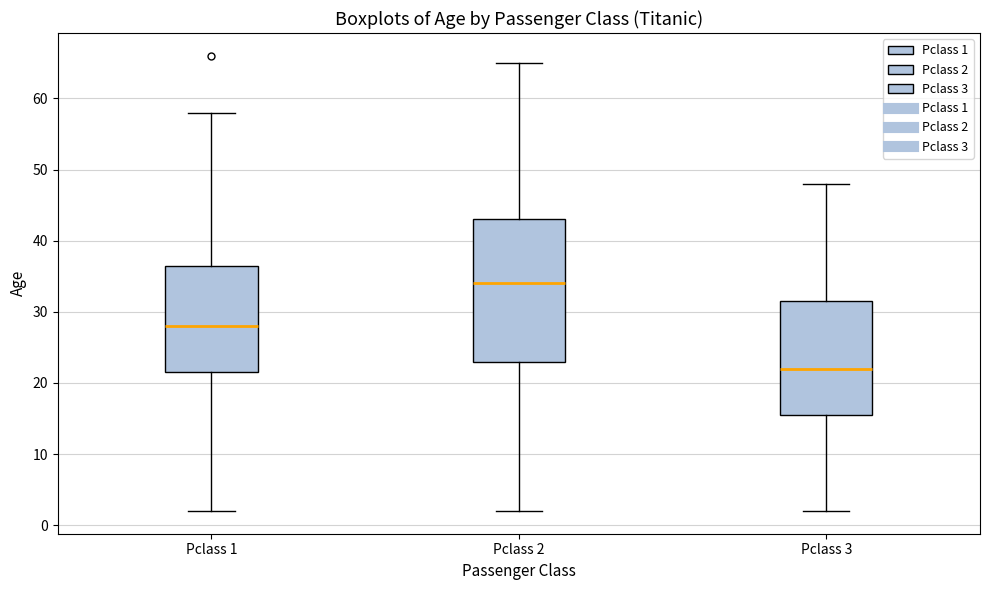

Where is the lower edge of the box for Pclass 1 on the y-axis? The values are not printed on the chart, so give them approximately, as read against the axis.

22